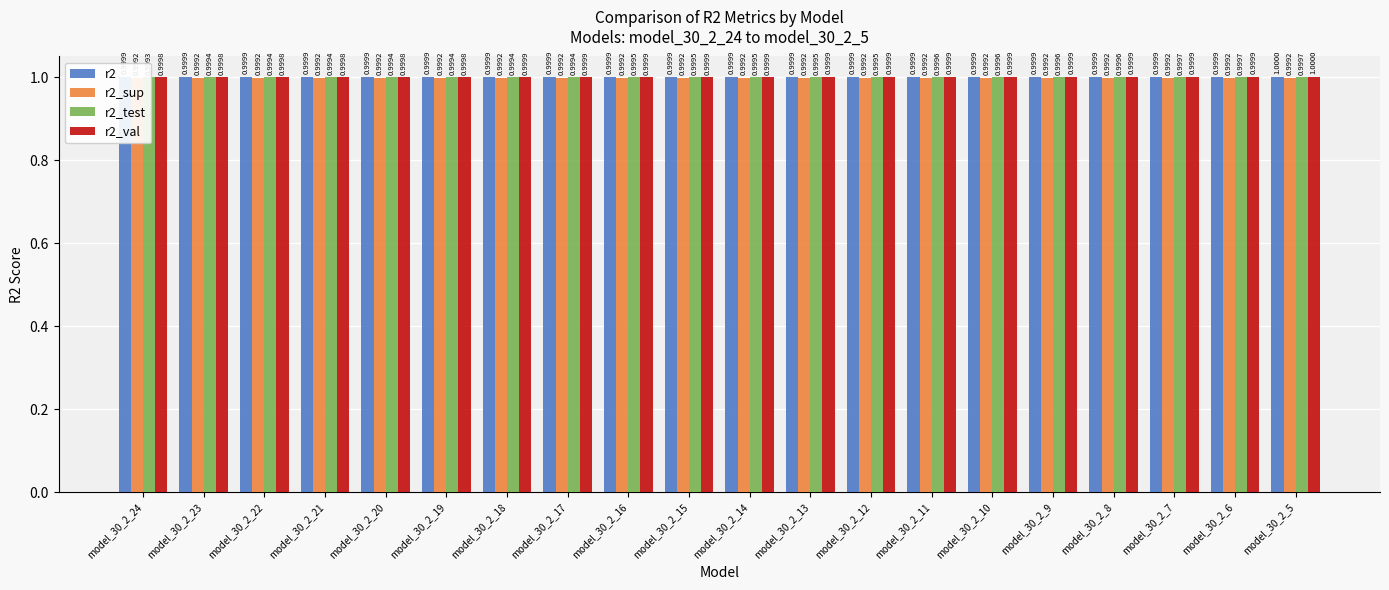

Reading right to left, list all the values displayed in this chart.

r2: 1.0	1.0	1.0	1.0	1.0	1.0	1.0	1.0	1.0	1.0	1.0	1.0	1.0	1.0	1.0	1.0	1.0	1.0	1.0	1.0
r2_sup: 1.0	1.0	1.0	1.0	1.0	1.0	1.0	1.0	1.0	1.0	1.0	1.0	1.0	1.0	1.0	1.0	1.0	1.0	1.0	1.0
r2_test: 1.0	1.0	1.0	1.0	1.0	1.0	1.0	1.0	1.0	1.0	1.0	1.0	1.0	1.0	1.0	1.0	1.0	1.0	1.0	1.0
r2_val: 1.0	1.0	1.0	1.0	1.0	1.0	1.0	1.0	1.0	1.0	1.0	1.0	1.0	1.0	1.0	1.0	1.0	1.0	1.0	1.0